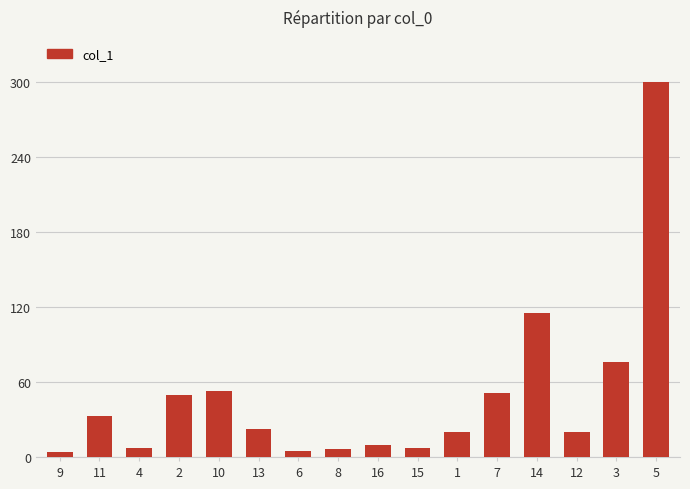

What is the approximate value at 6?

4.7